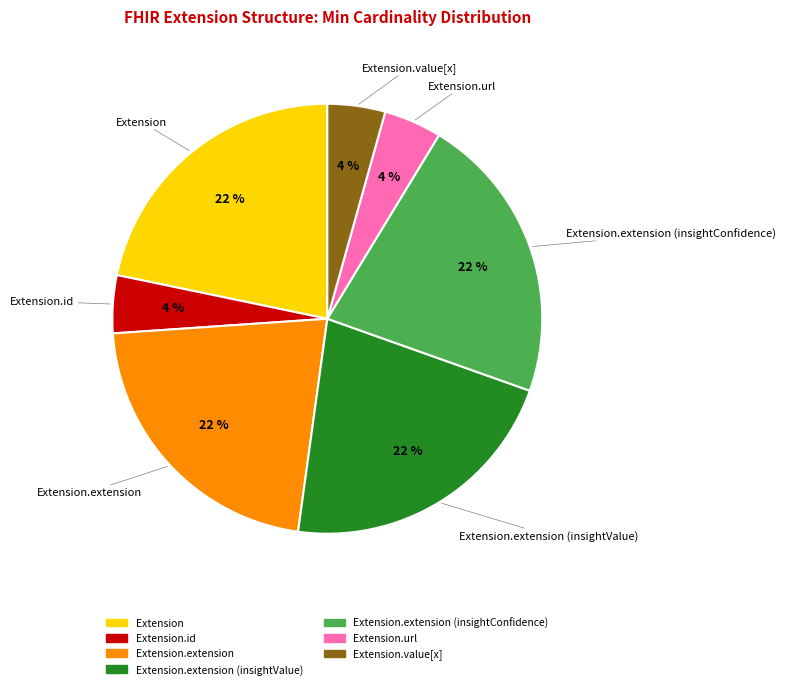

Is there any slice that represents more than half of the pie?

No